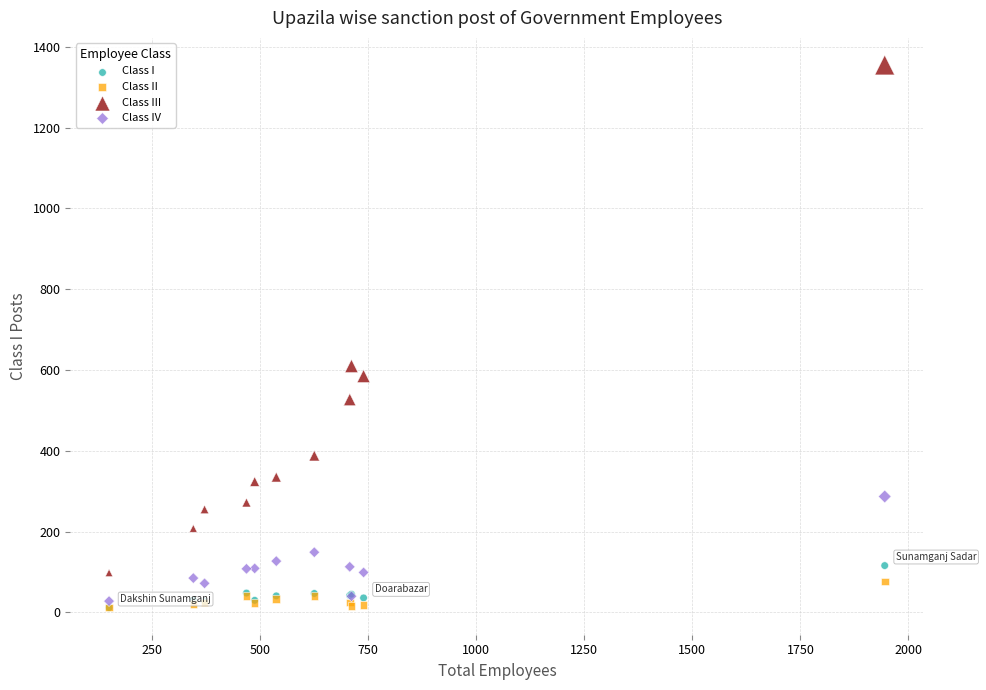

Across all series, what Y value is closest to 683?

610